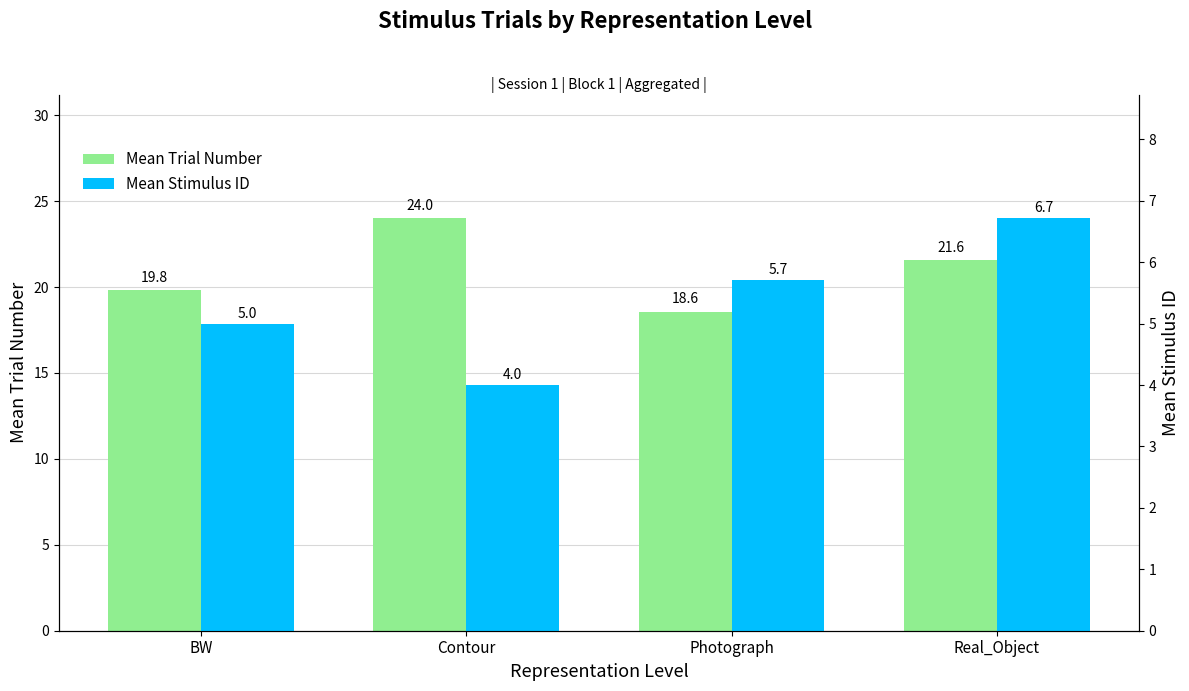

How many values in the Mean Trial Number series are below 21?

2